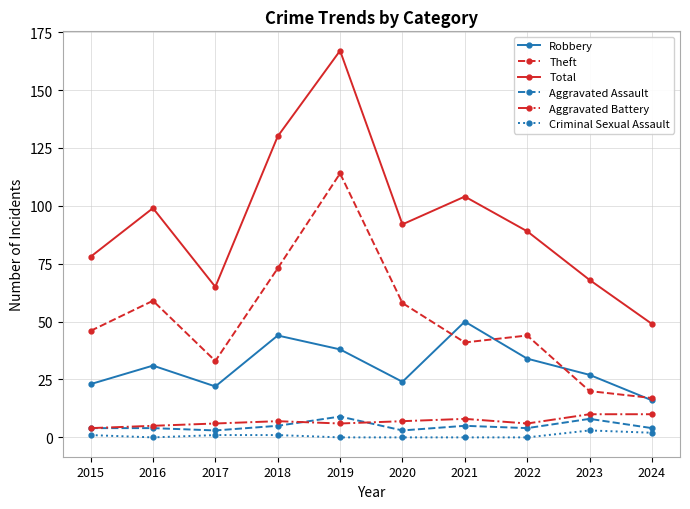

What is the total value across all series at 2016?

198